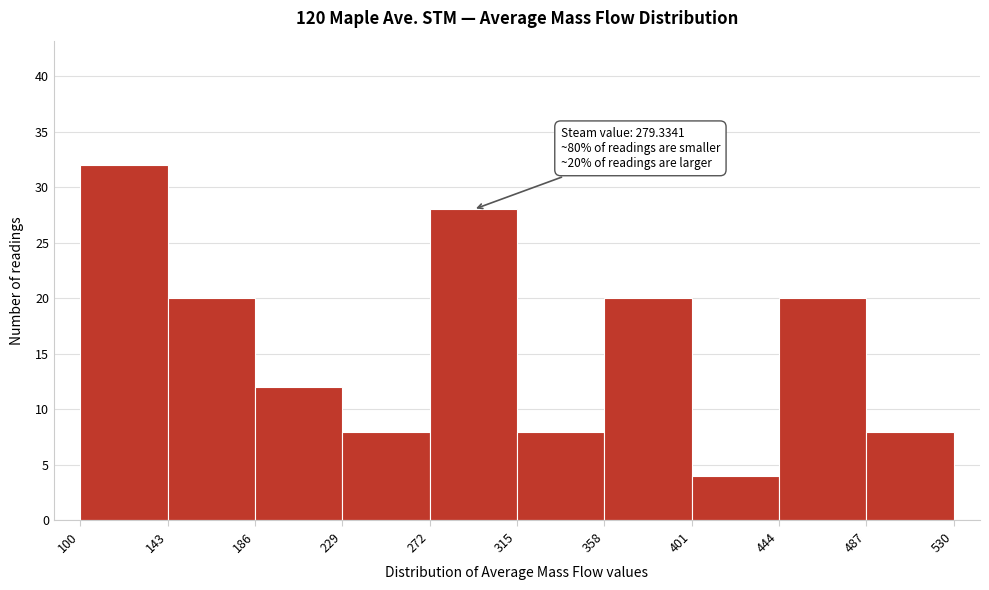

Which range on the x-axis has the tallest bar?

100 to 143